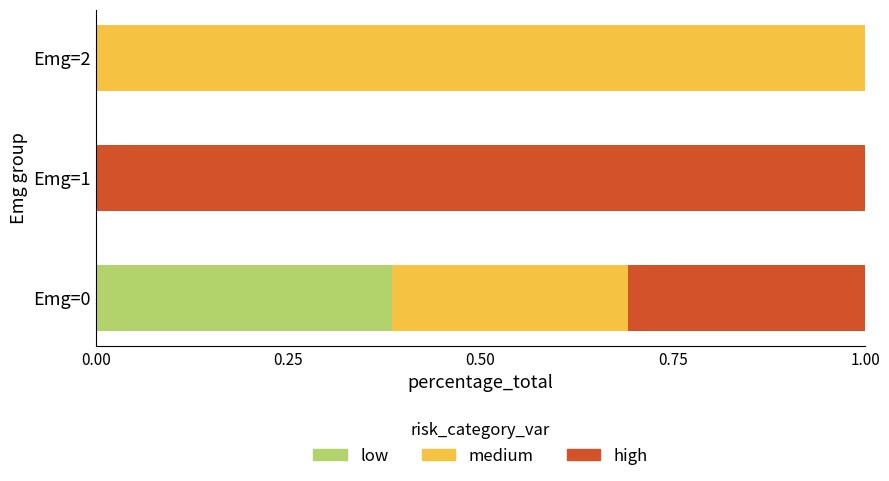

The low series shows -0.1 at Emg=1. True or false?

False